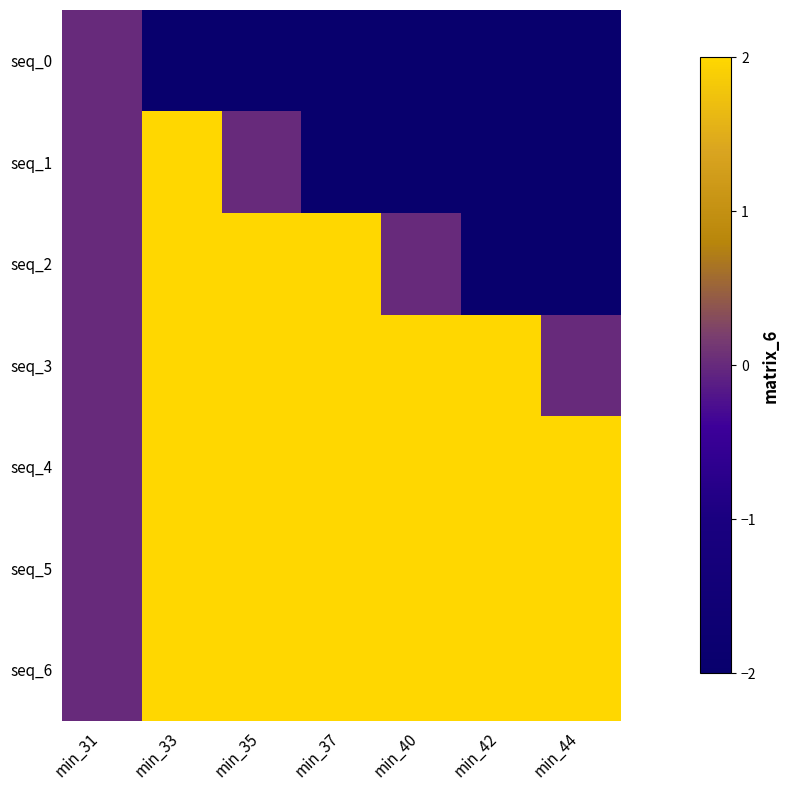

Reading left to right, extract all data points from this chart.

seq_0: min_31=0	min_33=-2	min_35=-2	min_37=-2	min_40=-2	min_42=-2	min_44=-2
seq_1: min_31=0	min_33=2	min_35=0	min_37=-2	min_40=-2	min_42=-2	min_44=-2
seq_2: min_31=0	min_33=2	min_35=2	min_37=2	min_40=0	min_42=-2	min_44=-2
seq_3: min_31=0	min_33=2	min_35=2	min_37=2	min_40=2	min_42=2	min_44=0
seq_4: min_31=0	min_33=2	min_35=2	min_37=2	min_40=2	min_42=2	min_44=2
seq_5: min_31=0	min_33=2	min_35=2	min_37=2	min_40=2	min_42=2	min_44=2
seq_6: min_31=0	min_33=2	min_35=2	min_37=2	min_40=2	min_42=2	min_44=2